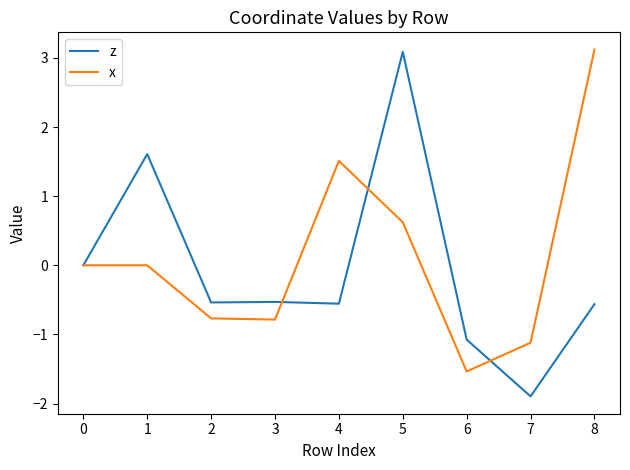

What is the sum of all x values?

1.0